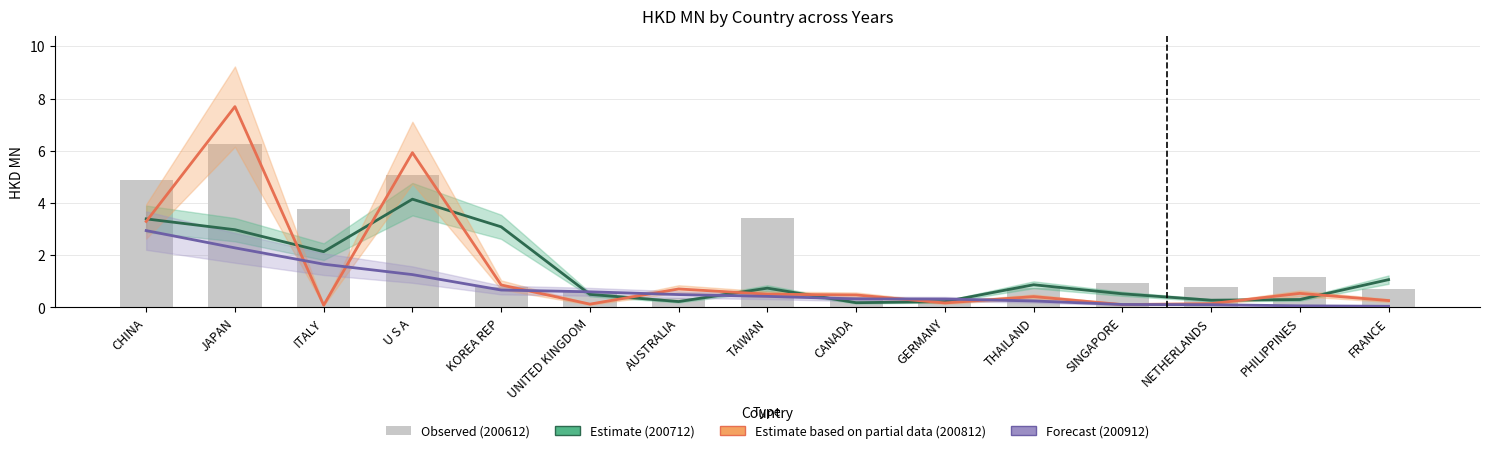

True or false: 200712 (Estimate) has a value of 0.2 at UNITED KINGDOM.

False